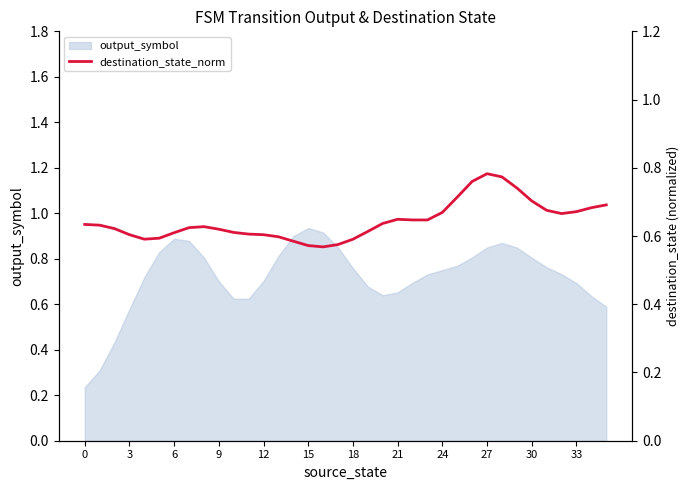

Count the values in the range 0 to 1.

36